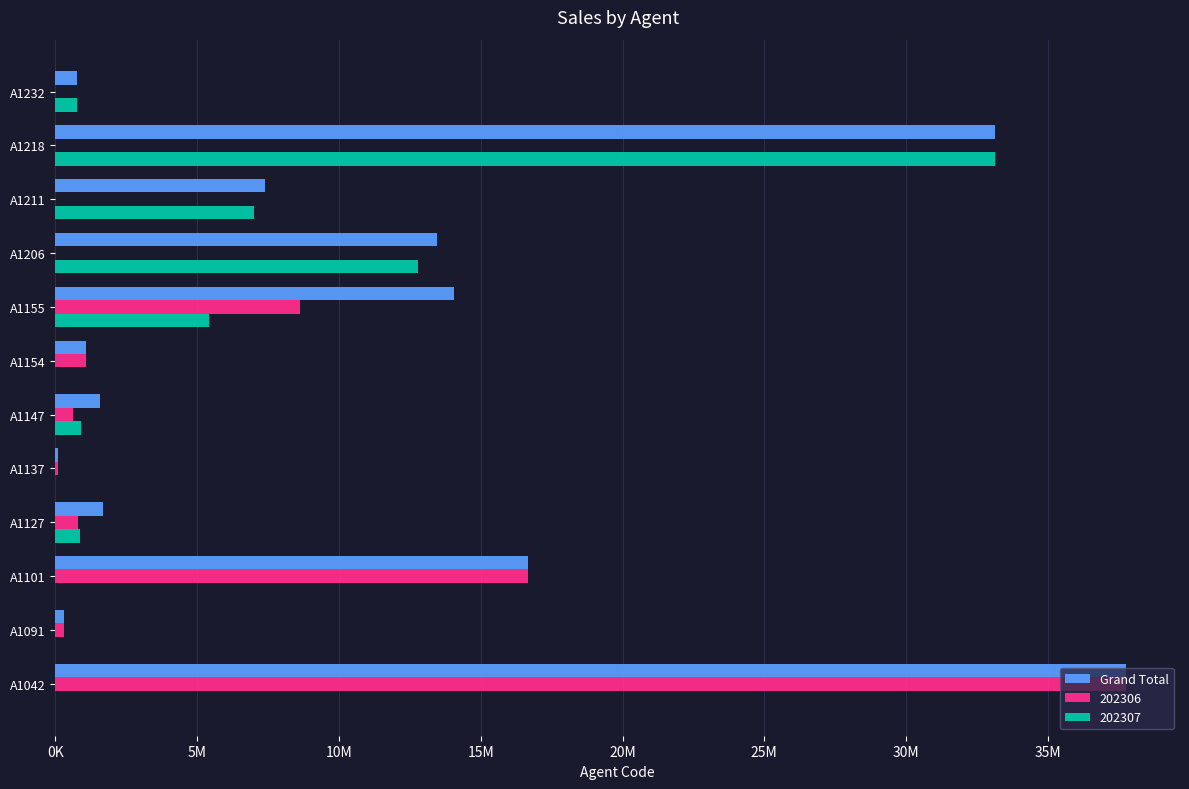

At which category does the chart reach its peak across all series?

A1042